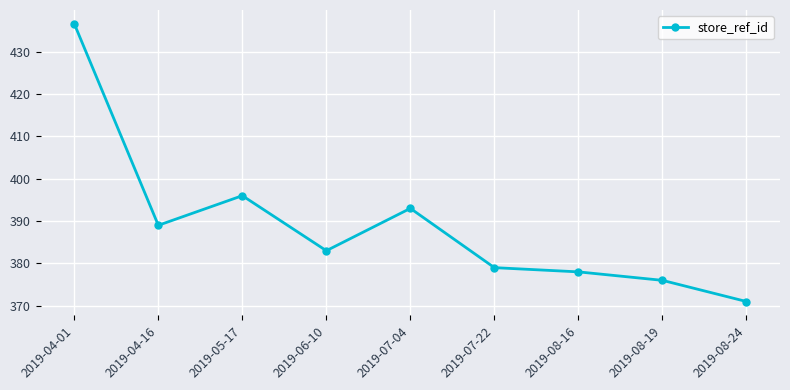

How many categories are shown in the chart?

9